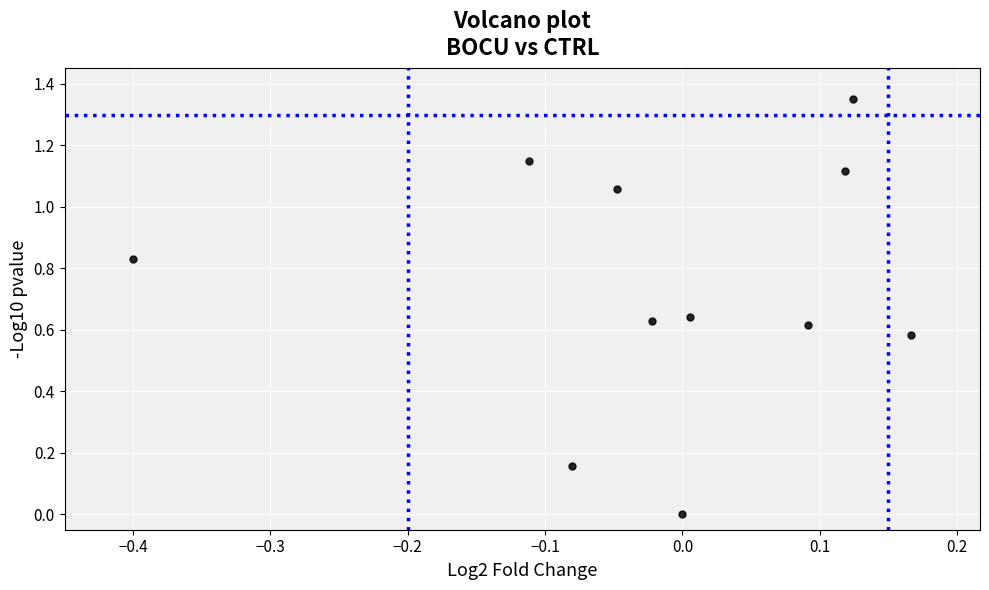

What is the average Y value?

0.7